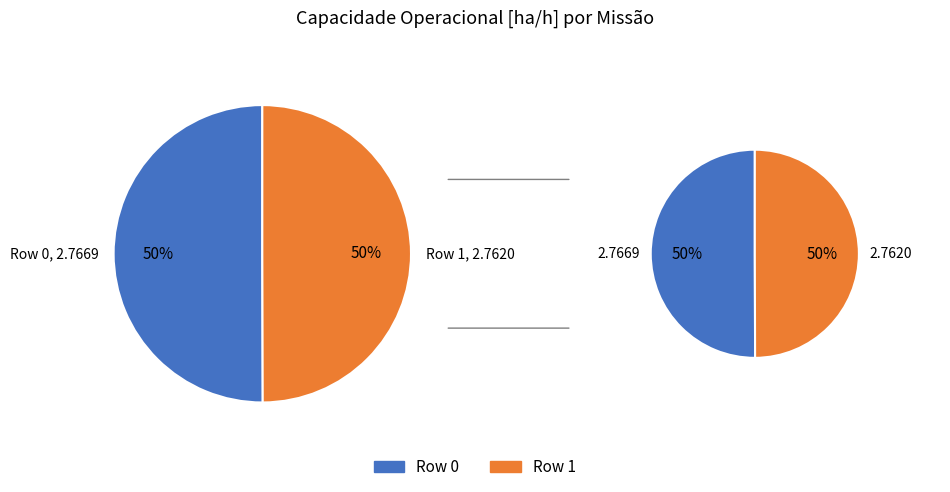

Is there any slice that represents more than half of the pie?

Yes